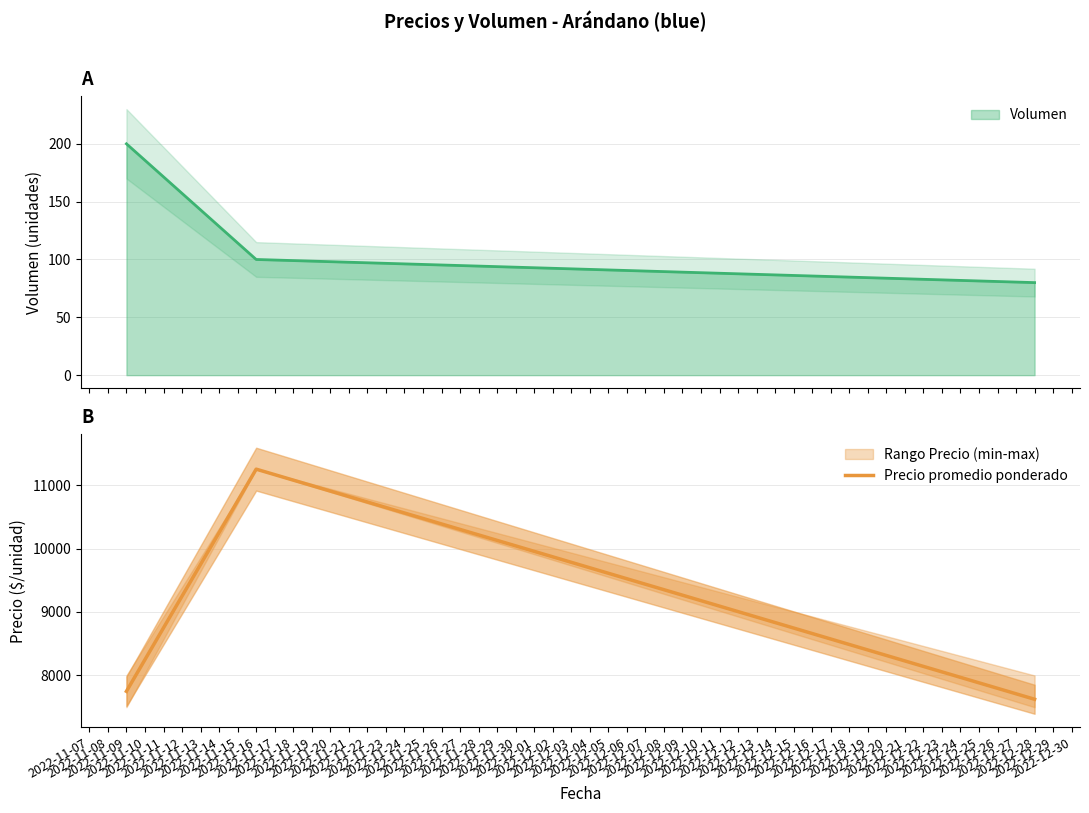

What is the highest value of the Precio promedio ponderado series?

11250